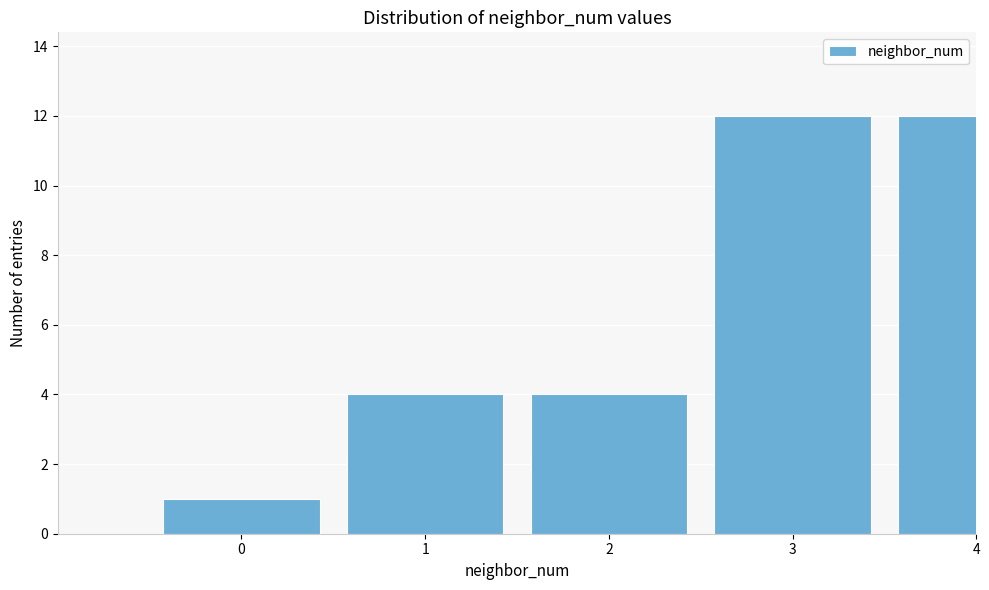

Reading left to right, extract all data points from this chart.

1	4	4	12	12